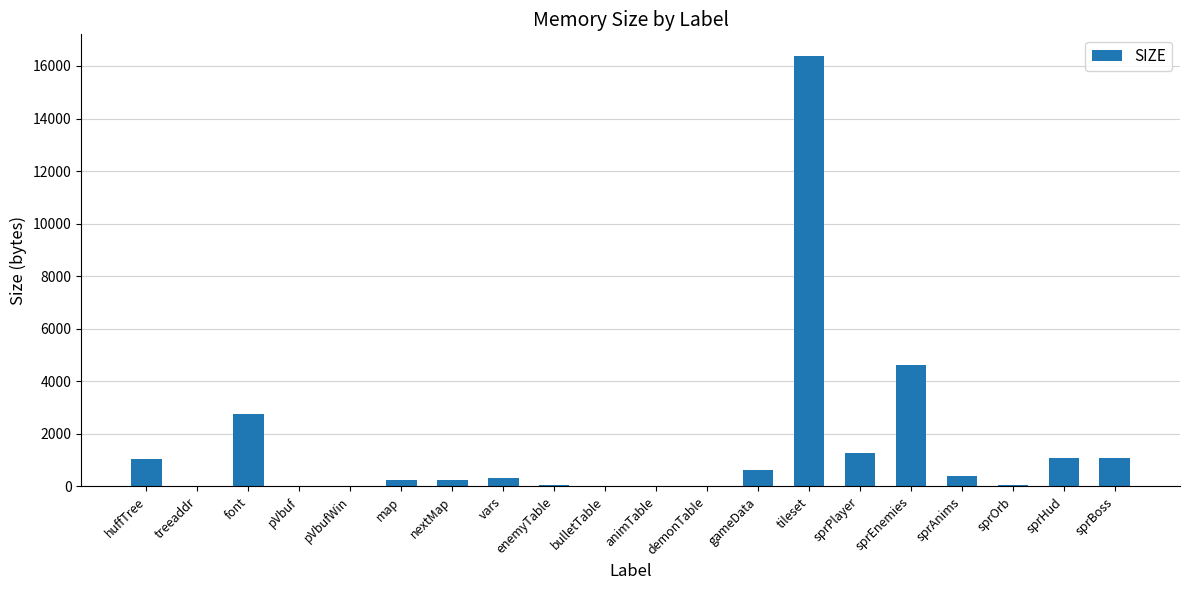

How many data points does each series have?

20